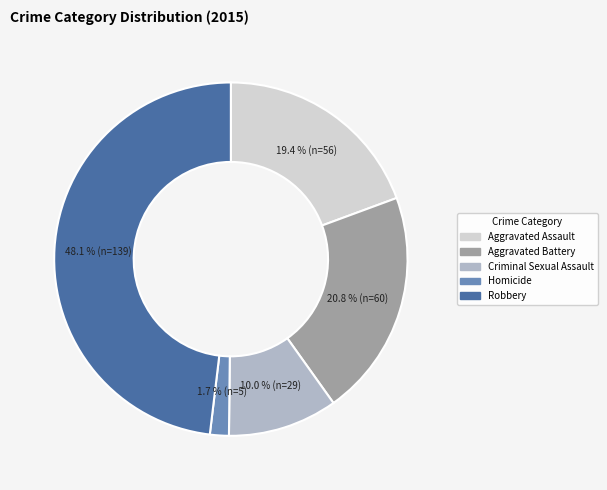

Which slice is the largest?

Robbery